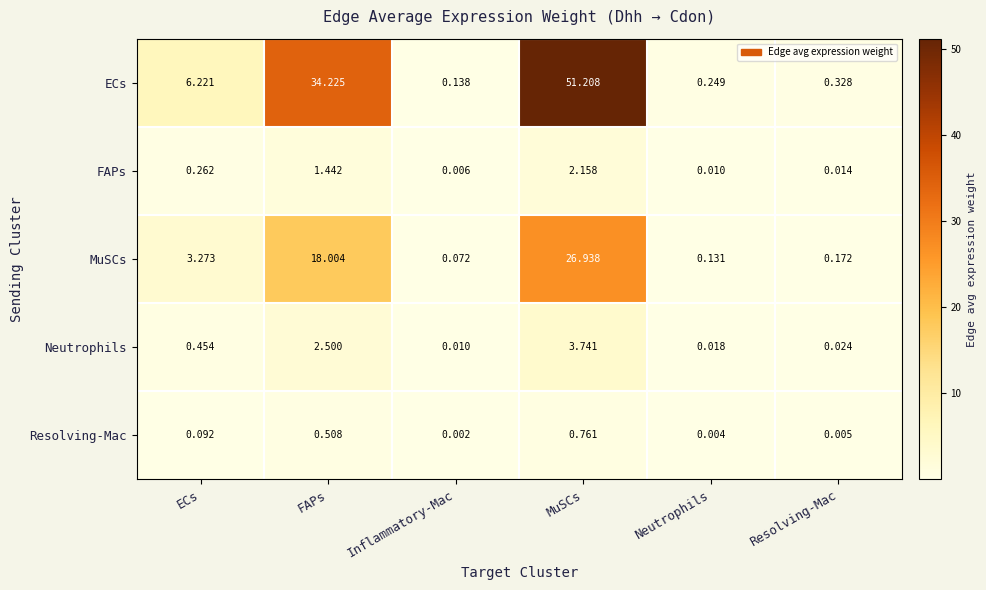

Which series has the largest total across all categories?

ECs